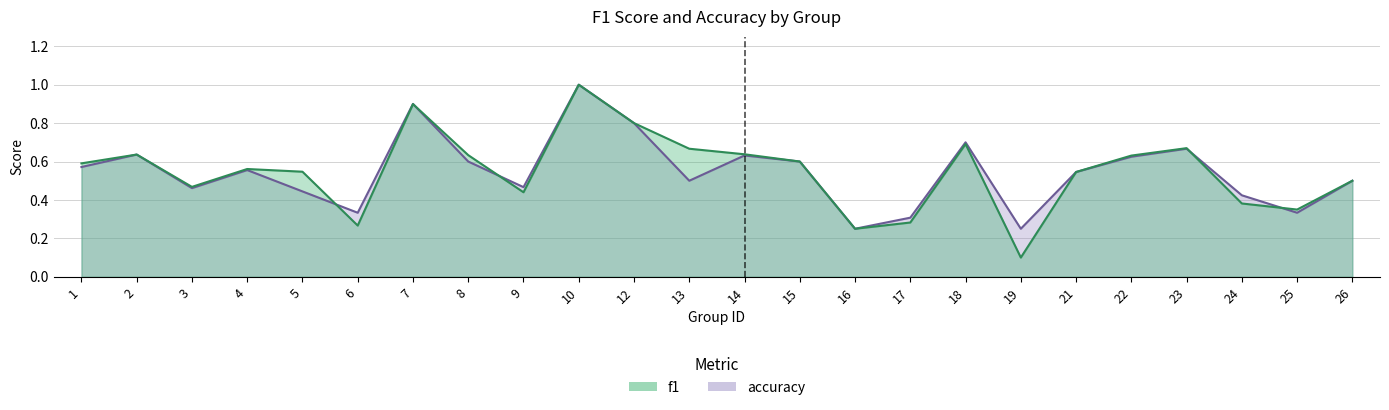

How many distinct data groups are displayed?

2